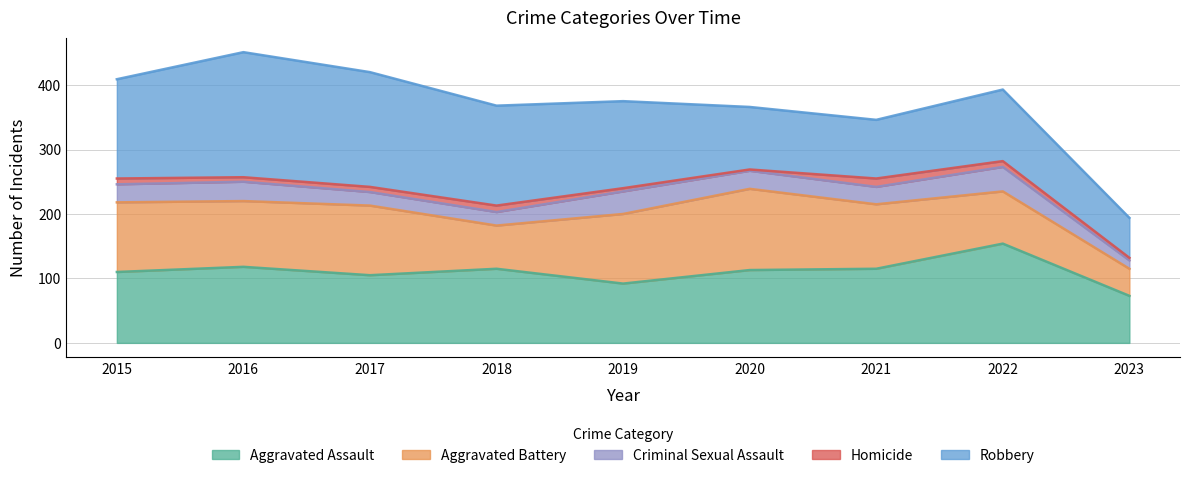

True or false: Aggravated Battery and Homicide cross at least once.

False